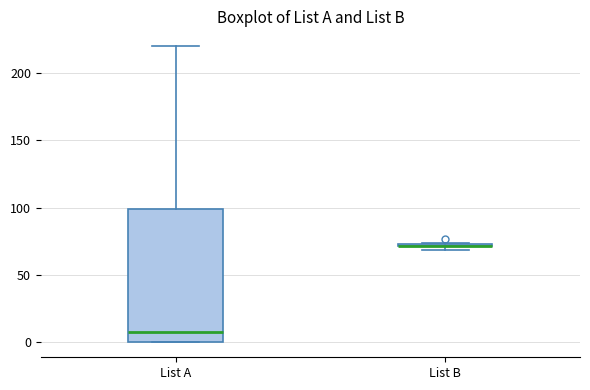

Comparing the boxes themselves (not the whiskers), which one is the tallest?

List A